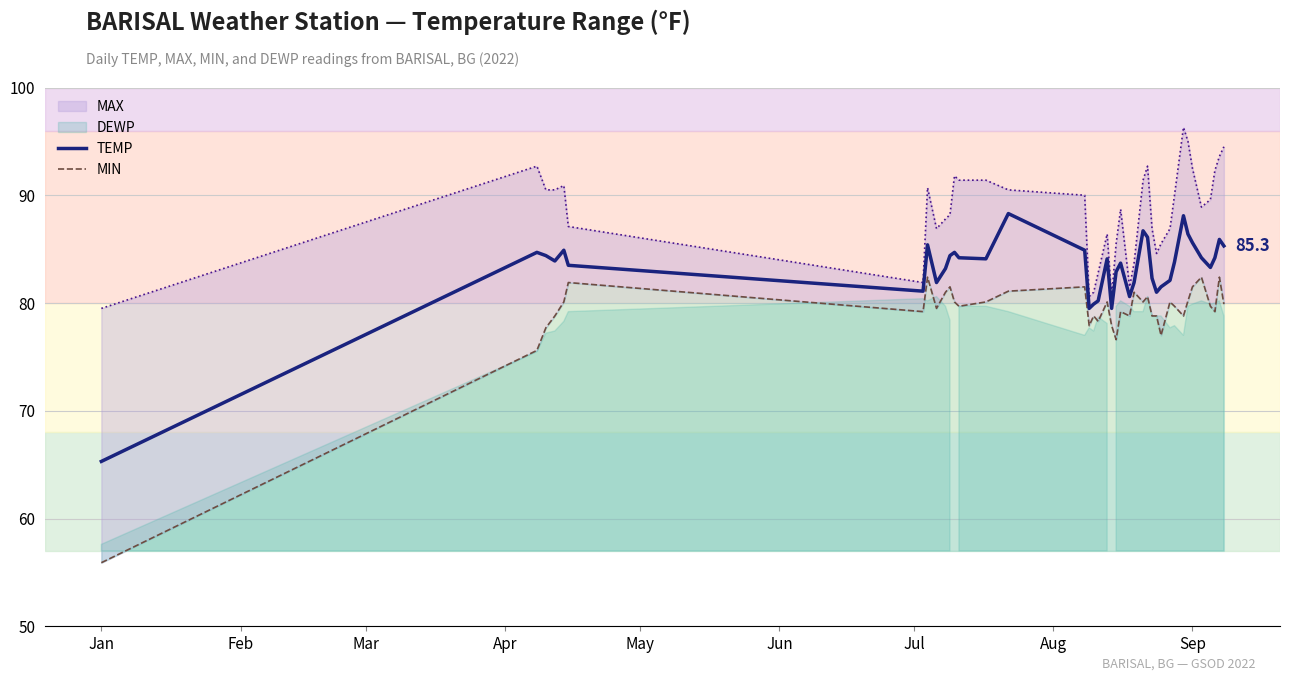

What is the highest value of the TEMP series?

88.3